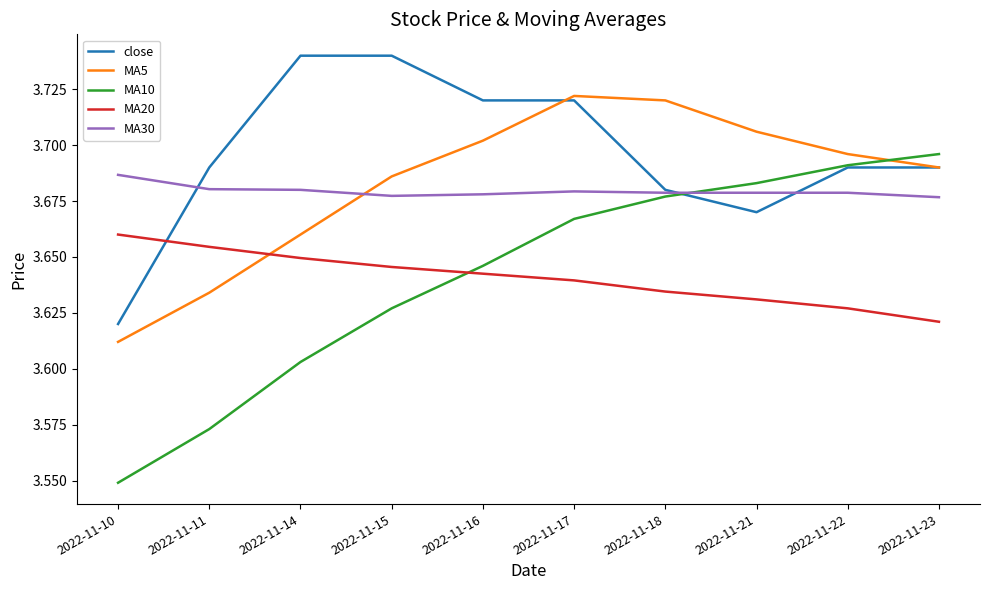

Count the number of data series in this chart.

5